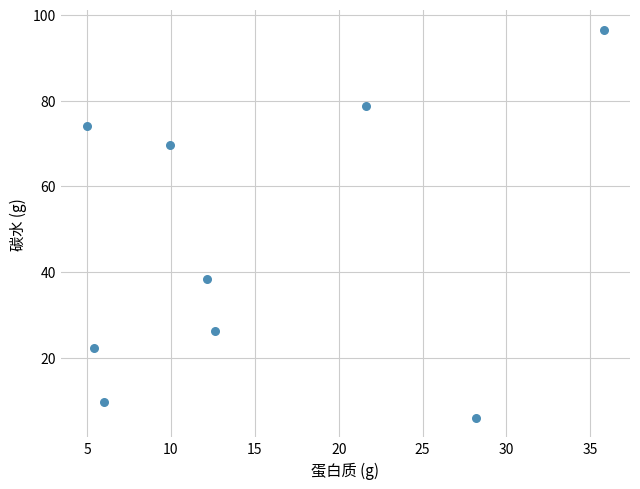

What Y value in the scatter plot is closest to 51?

38.4